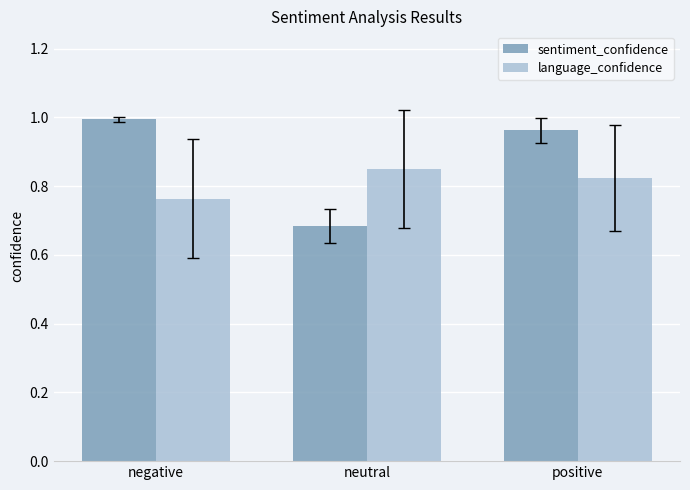

Rank the series at neutral from lowest to highest value.

sentiment_confidence, language_confidence